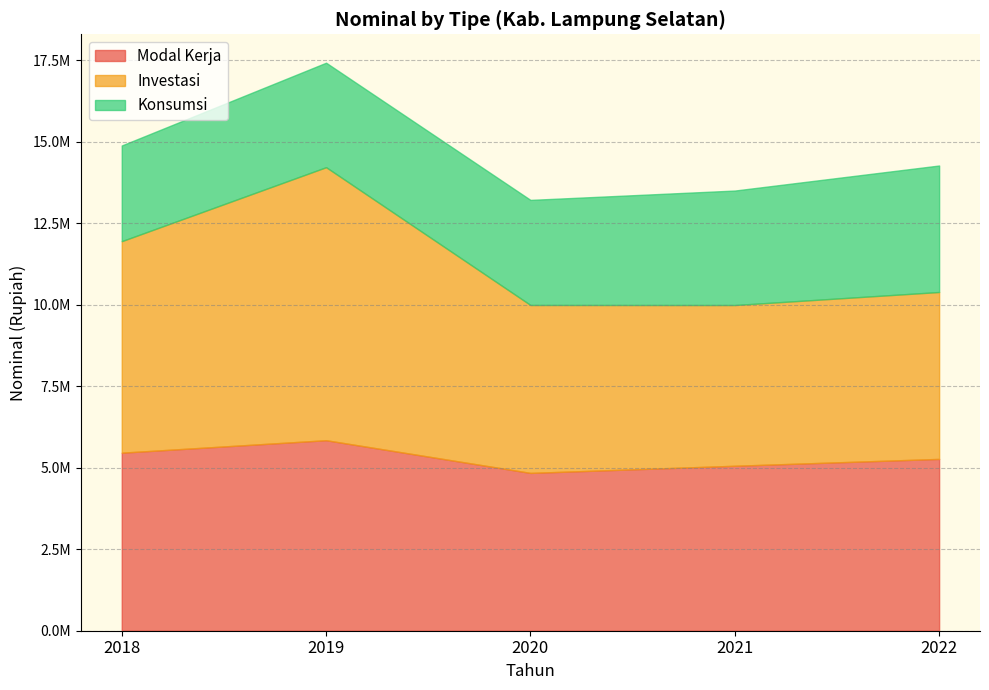

What is the difference between the Modal Kerja values at 2022 and 2018?

190907.7